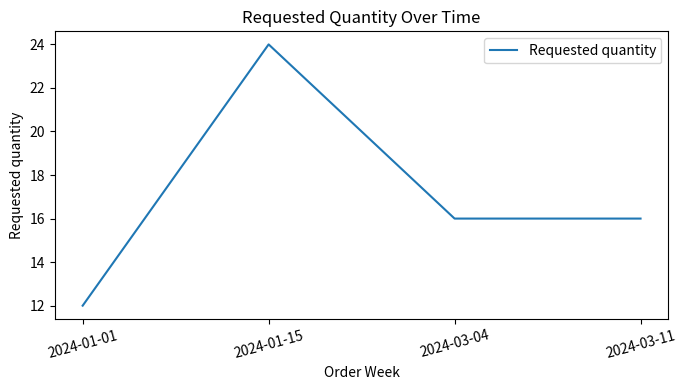

Reading right to left, extract all data points from this chart.

16	16	24	12